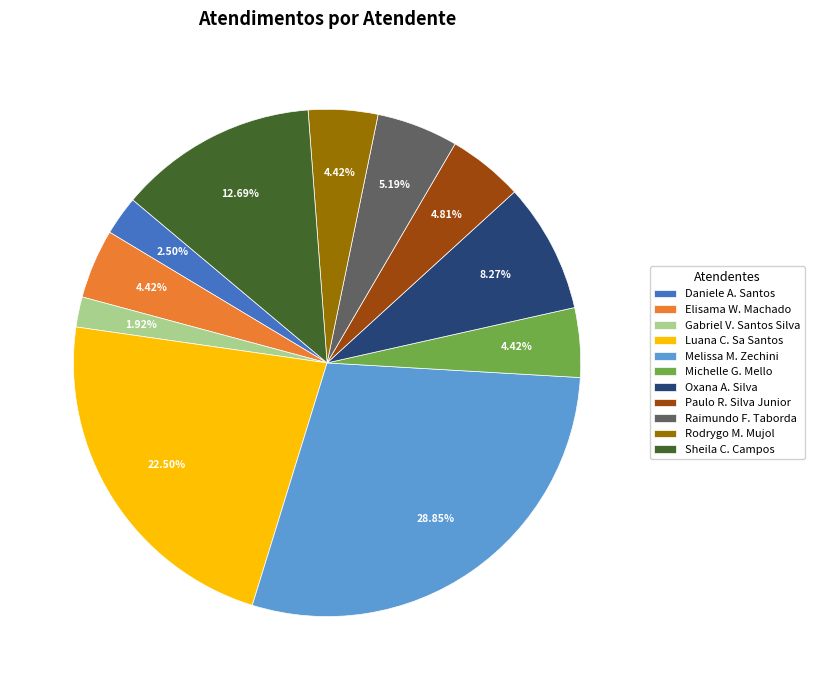

What is the smallest slice in the pie chart?

Gabriel V. Santos Silva